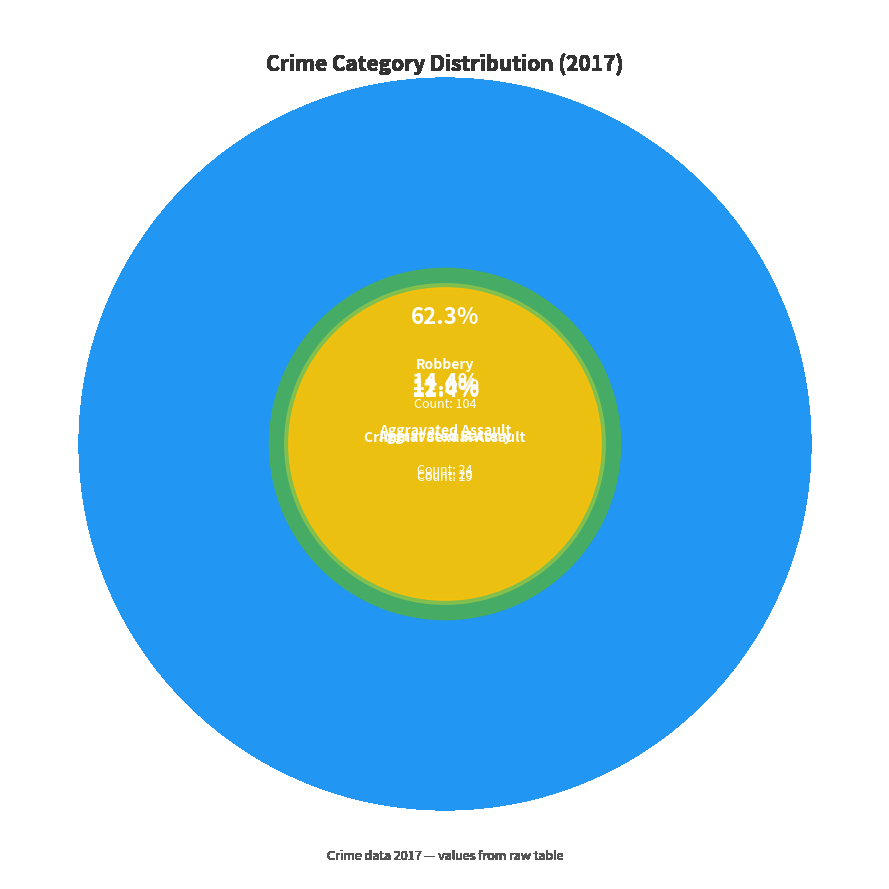

Approximately how many times larger is the value at Aggravated Assault compared to Criminal Sexual Assault?

1.3